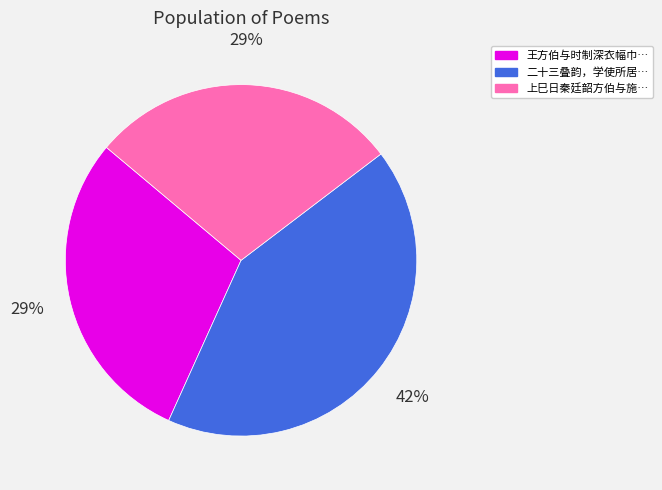

To the nearest percent, what is the average slice percentage?

33%